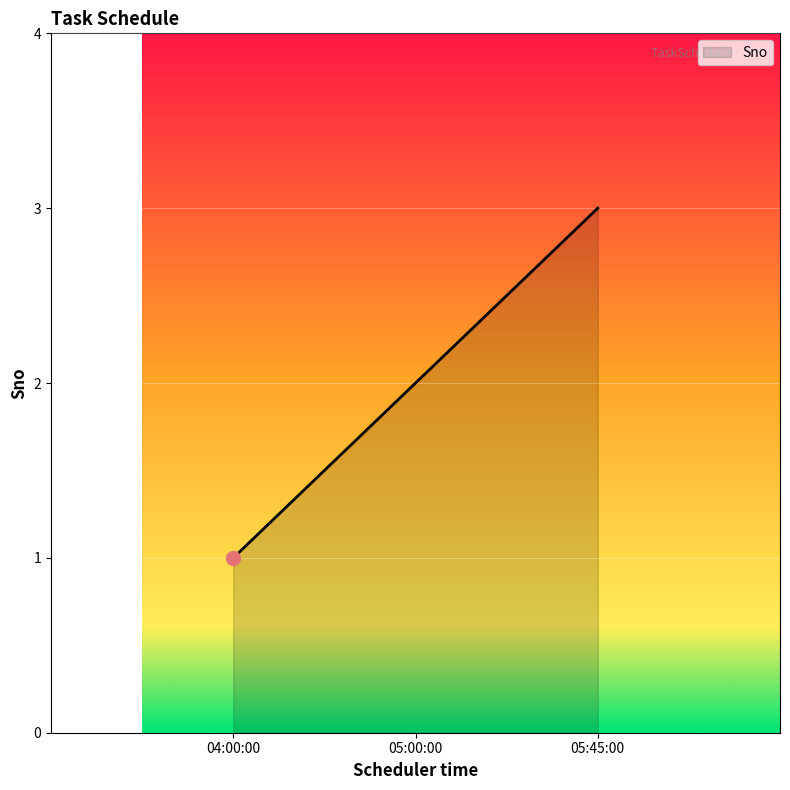

What position from the right is 05:45:00?

1